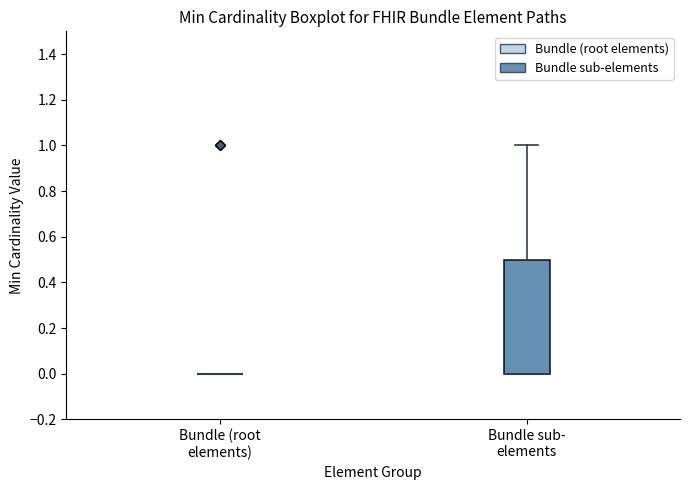

Comparing the boxes themselves (not the whiskers), which one is the tallest?

Bundle sub- elements